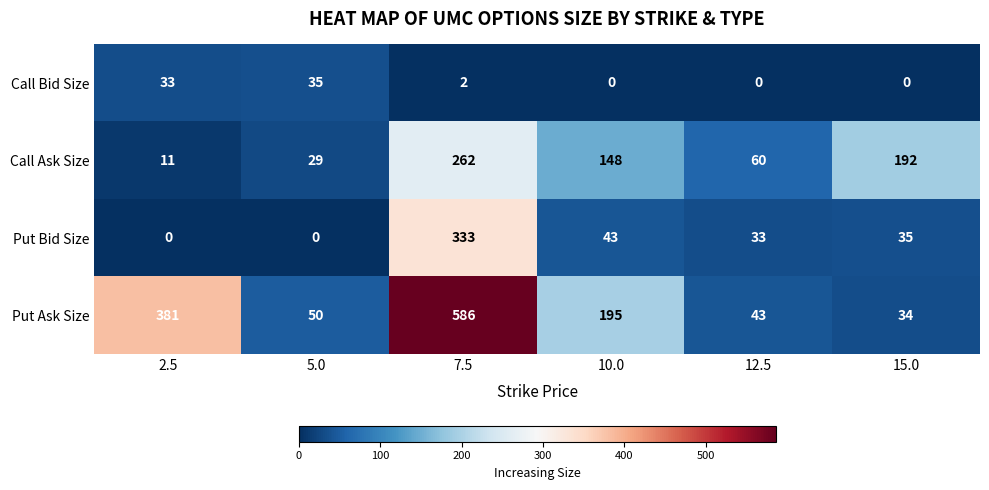

What is the difference between the maximum and minimum values in the Call Ask Size series?

251